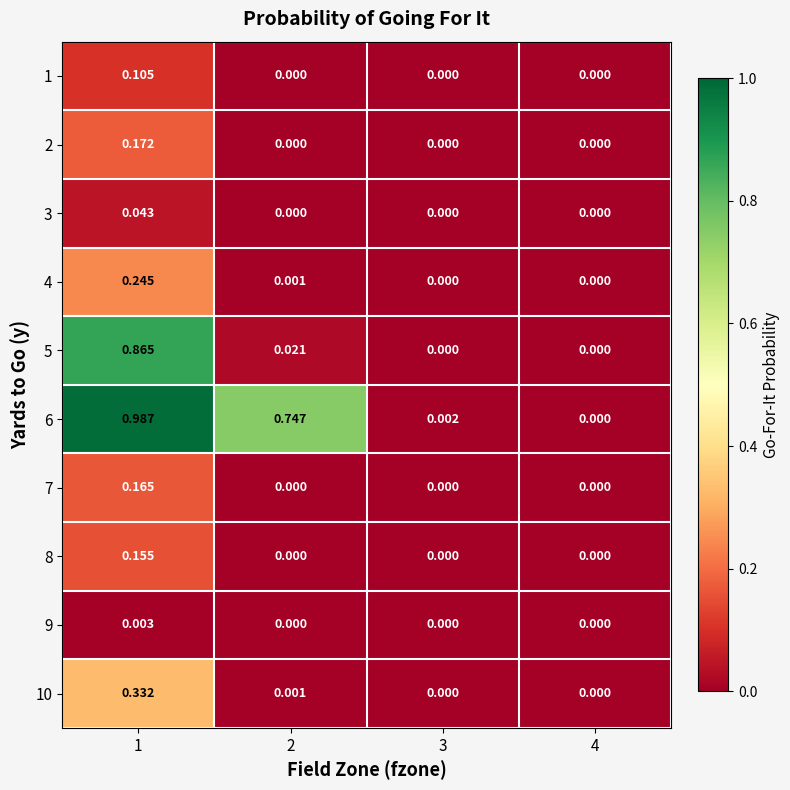

How many data points in 2 are above 0?

1